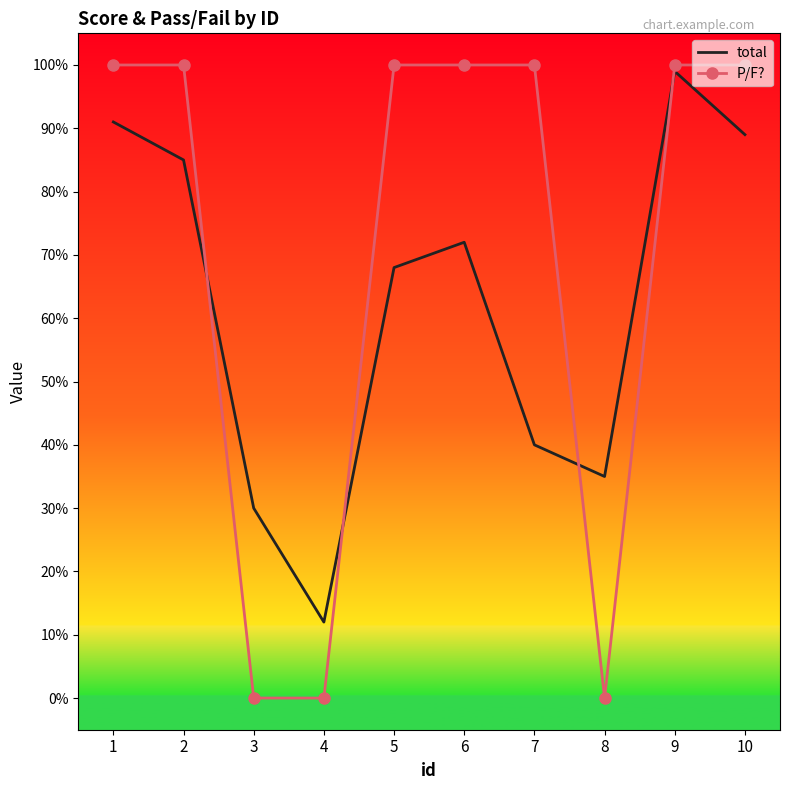

What is the spread (max minus min) of values at 10?

11